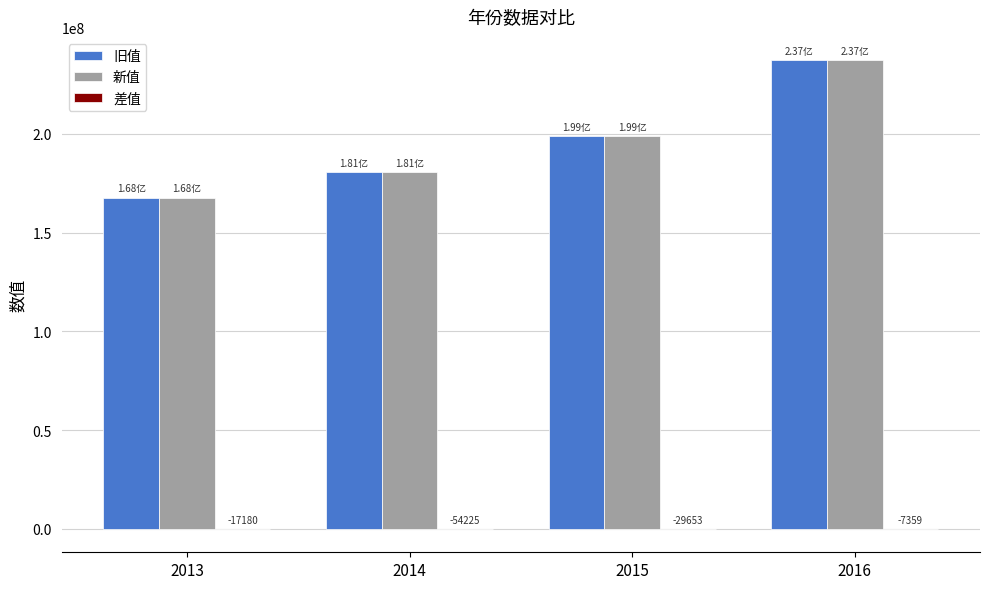

Between 2013 and 2015, which series saw the biggest shift?

新值